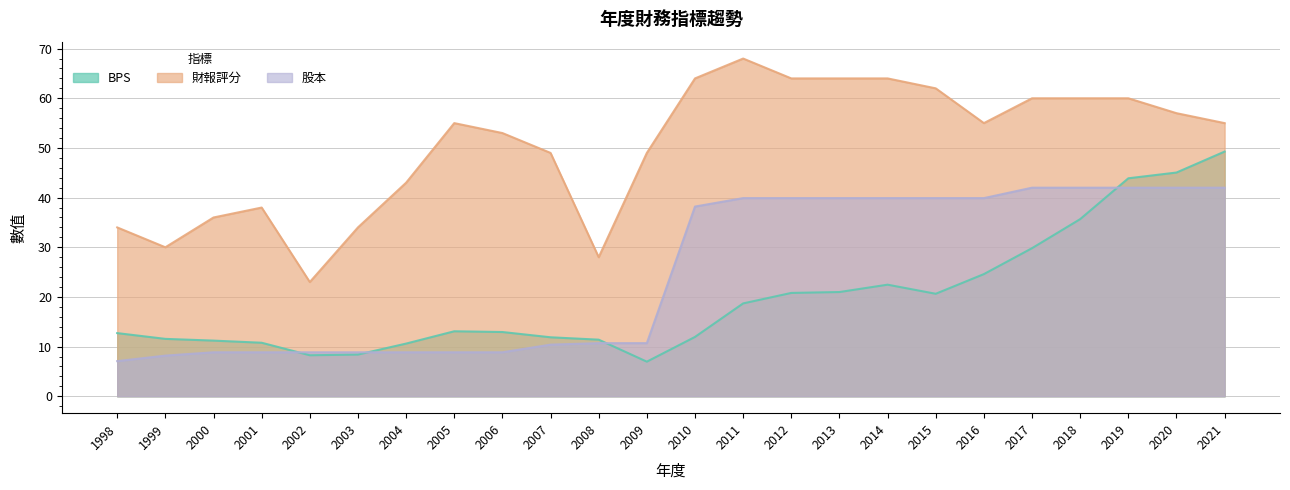

Reading left to right, what are all the values shown in this chart?

BPS: 1998=12.7	1999=11.6	2000=11.2	2001=10.8	2002=8.3	2003=8.4	2004=10.6	2005=13.1	2006=12.9	2007=11.9	2008=11.4	2009=7.0	2010=11.9	2011=18.7	2012=20.8	2013=21.0	2014=22.5	2015=20.6	2016=24.6	2017=29.8	2018=35.7	2019=43.9	2020=45.0	2021=49.3
財報評分: 1998=34.0	1999=30.0	2000=36.0	2001=38.0	2002=23.0	2003=34.0	2004=43.0	2005=55.0	2006=53.0	2007=49.0	2008=28.0	2009=49.0	2010=64.0	2011=68.0	2012=64.0	2013=64.0	2014=64.0	2015=62.0	2016=55.0	2017=60.0	2018=60.0	2019=60.0	2020=57.0	2021=55.0
股本: 1998=7.1	1999=8.2	2000=8.9	2001=8.9	2002=8.9	2003=8.9	2004=8.9	2005=8.9	2006=8.9	2007=10.4	2008=10.7	2009=10.7	2010=38.2	2011=39.9	2012=39.9	2013=39.9	2014=39.9	2015=39.9	2016=39.9	2017=42.0	2018=42.0	2019=42.0	2020=42.0	2021=42.0